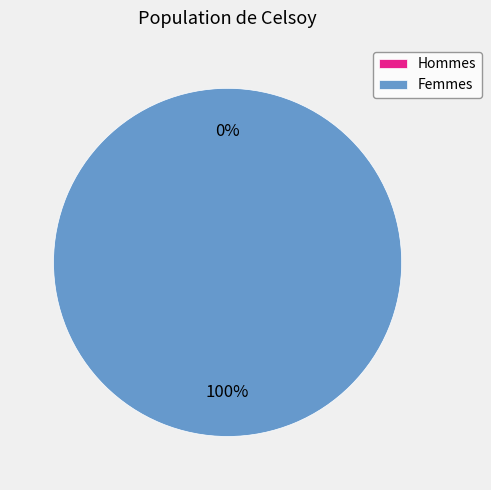

Is it true that 0 is 7% of the pie?

False